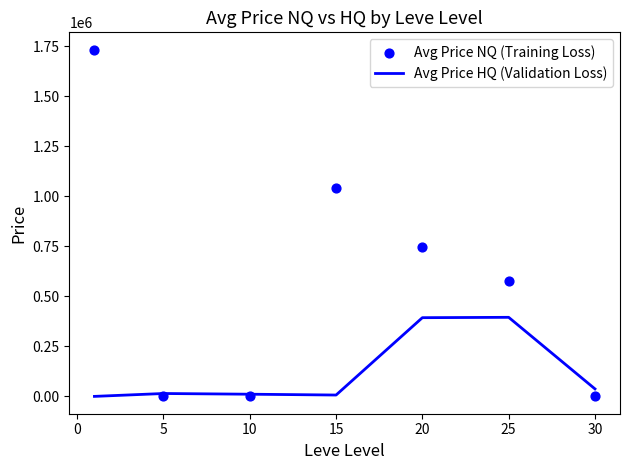

Which series has the largest total across all categories?

Avg Price NQ (Training Loss)